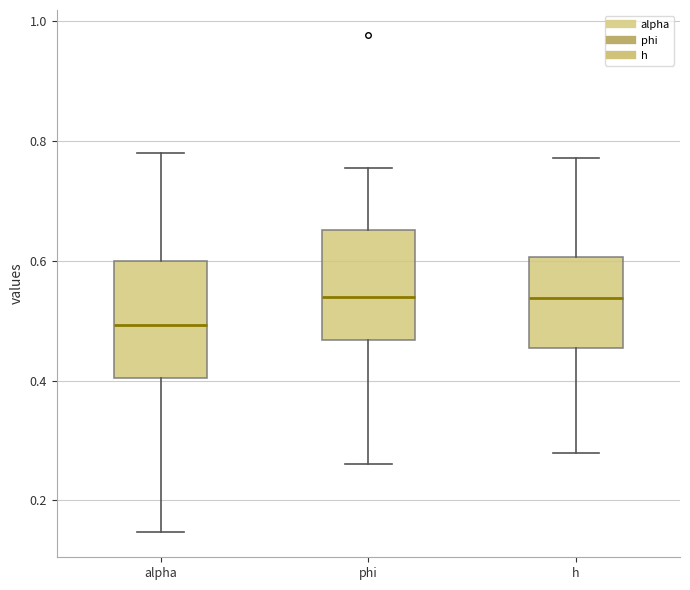

Where is the lower edge of the box for h on the y-axis? The values are not printed on the chart, so give them approximately, as read against the axis.

0.46